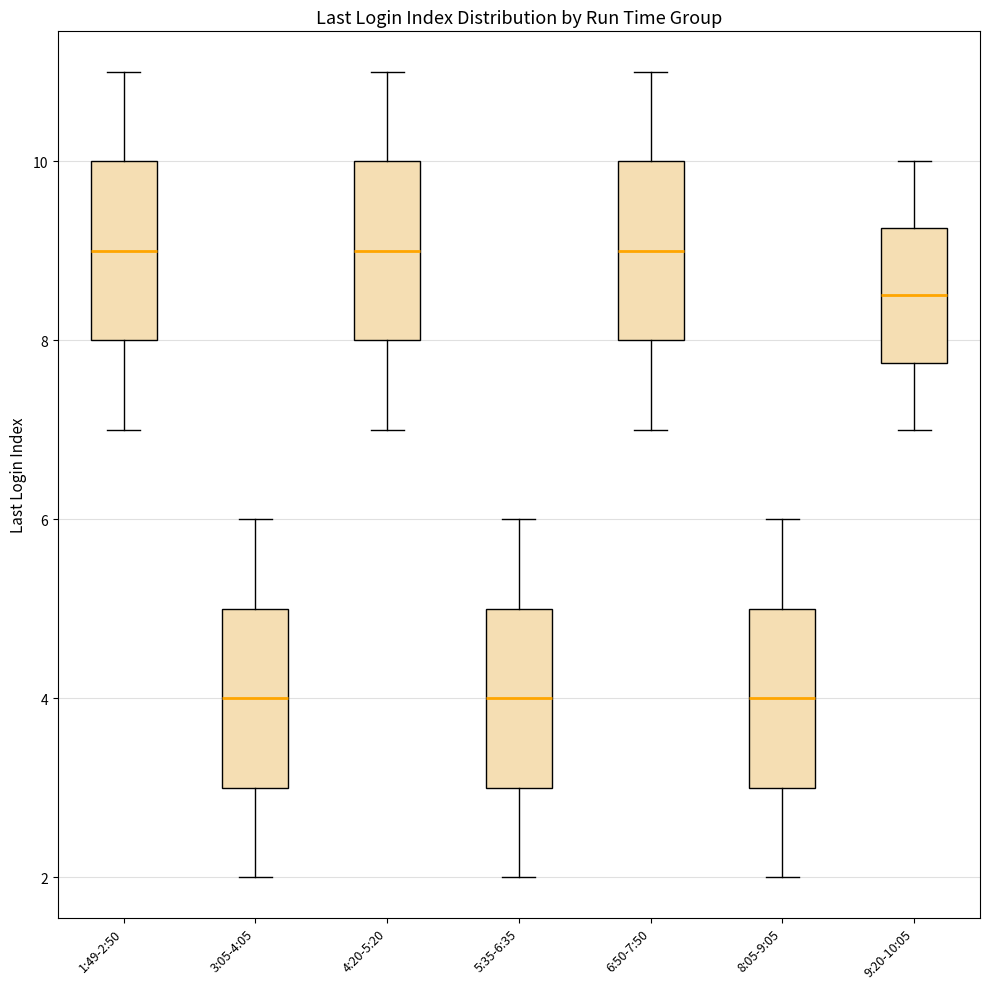

Where is the upper edge of the box for 9:20-10:05 on the y-axis? The values are not printed on the chart, so give them approximately, as read against the axis.

9.2